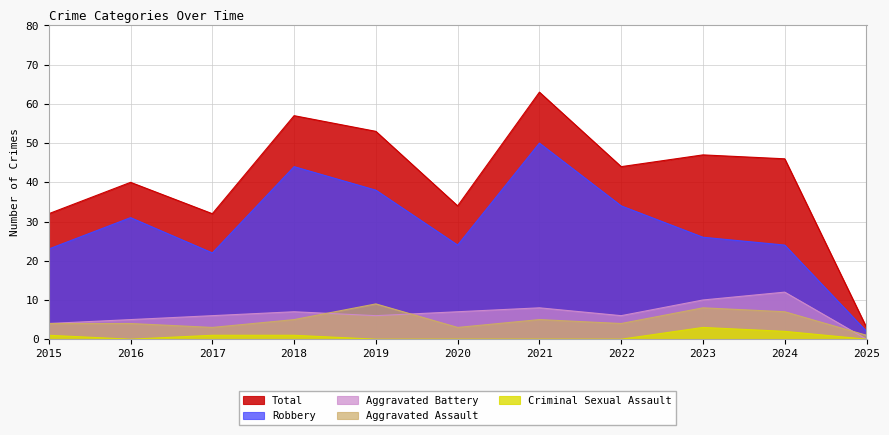

Reading right to left, what are all the values shown in this chart?

Aggravated Assault: 1	7	8	4	5	3	9	5	3	4	4
Aggravated Battery: 0	12	10	6	8	7	6	7	6	5	4
Criminal Sexual Assault: 0	2	3	0	0	0	0	1	1	0	1
Robbery: 2	24	26	34	50	24	38	44	22	31	23
Total: 3	46	47	44	63	34	53	57	32	40	32